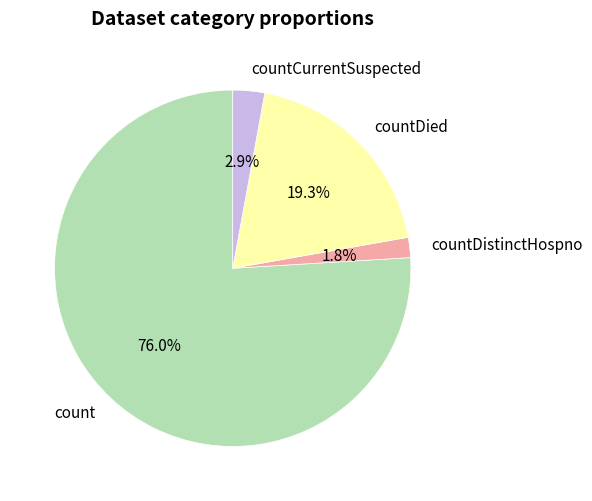

What percentage is NOT represented by countDistinctHospno?

98.2%